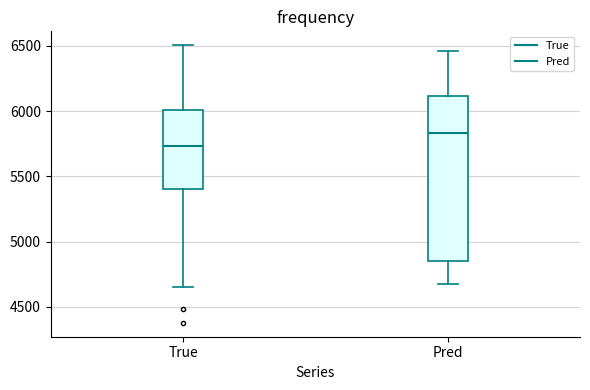

Reading left to right, transcribe this box plot: for each box, give where its median line is, the range the box spans, and where its two whiskers end, as read against the y-axis. The values are not printed on the chart, so give them approximately, as read against the axis.

True: median 5750, box 5400 to 6000, whiskers 4650 to 6500
Pred: median 5850, box 4850 to 6100, whiskers 4650 to 6450